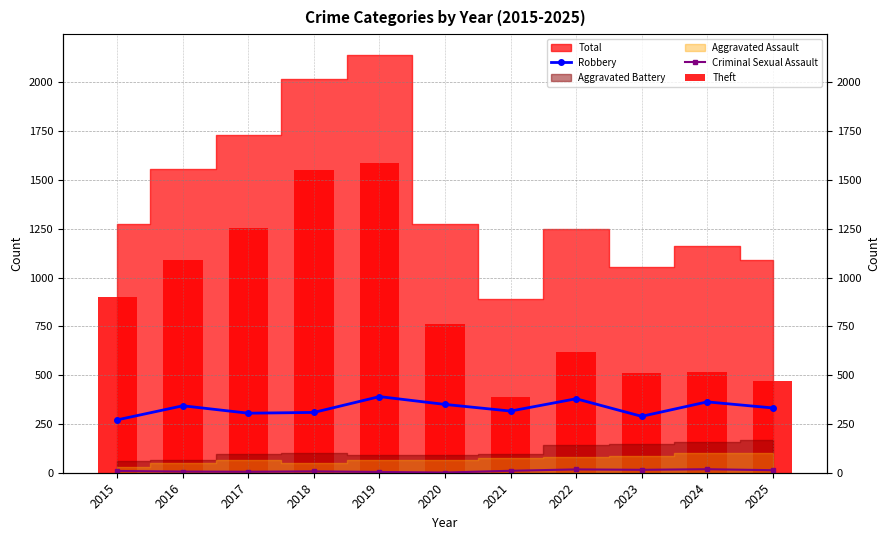

What is the average value of the Criminal Sexual Assault series?

10